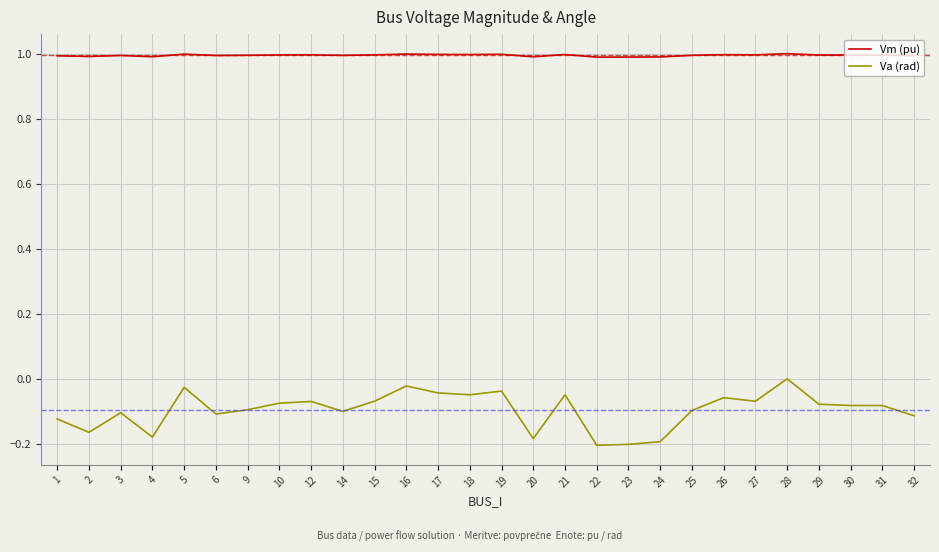

Which series has the widest spread of values?

Va (rad)